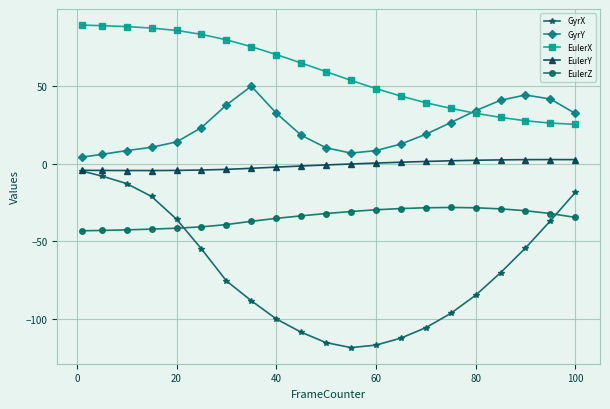

True or false: EulerY and GyrY intersect in this chart.

False